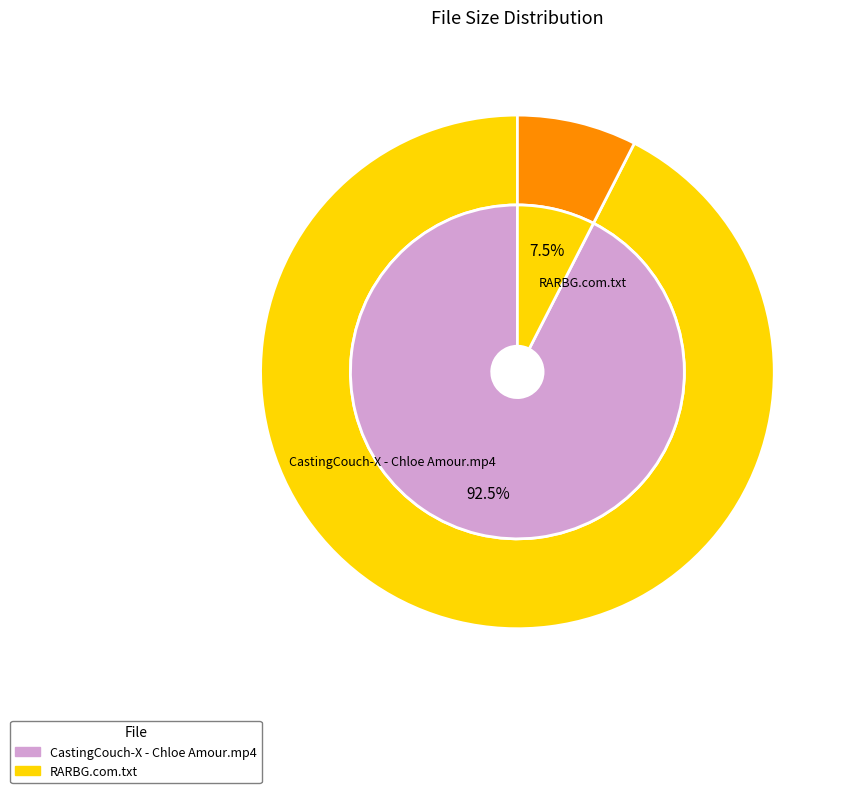

Which has a higher value, RARBG.com.txt or CastingCouch-X - Chloe Amour.mp4?

CastingCouch-X - Chloe Amour.mp4